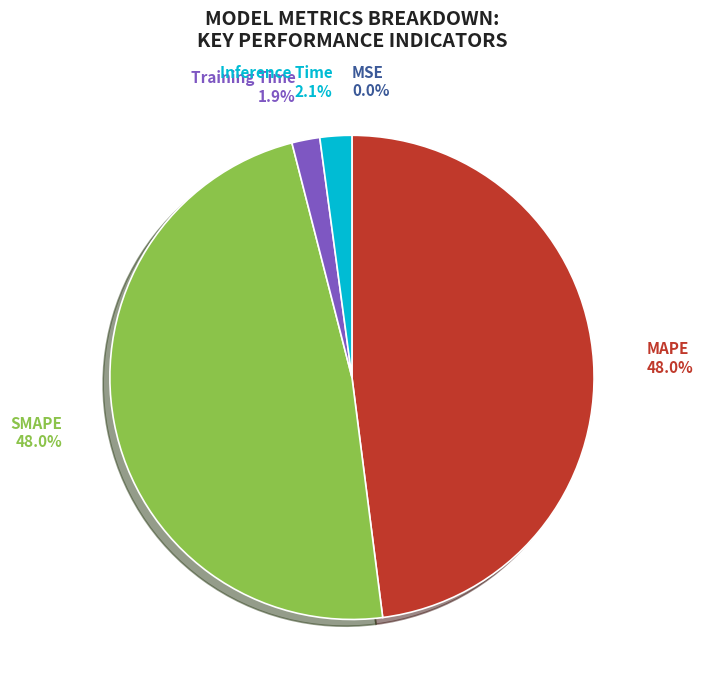

Which has a higher value, MAPE or Inference Time?

MAPE